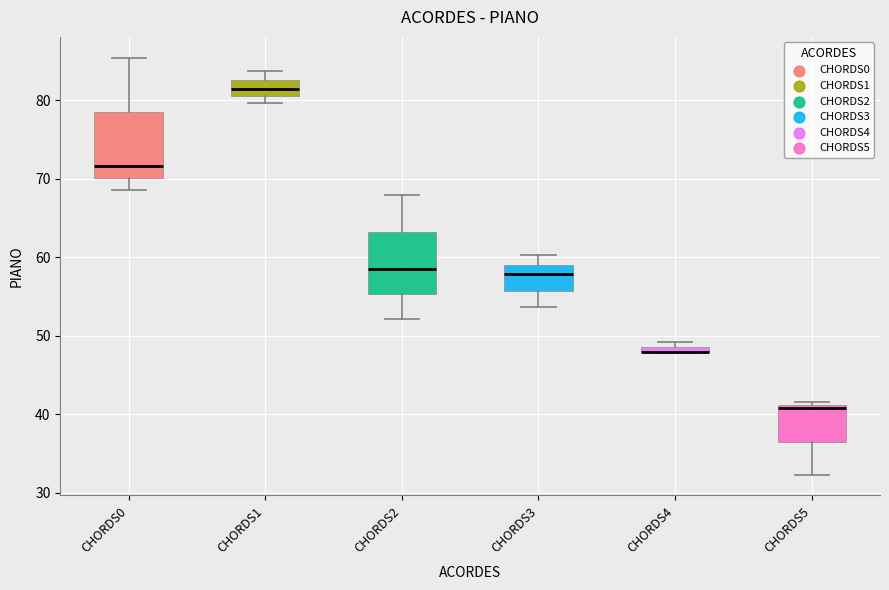

Where does the upper whisker of the box for CHORDS3 end on the y-axis? The values are not printed on the chart, so give them approximately, as read against the axis.

60